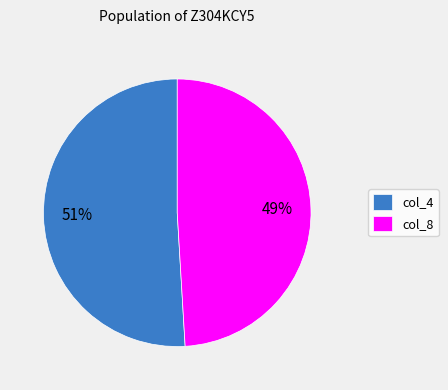

Is the sum of col_8 and col_4 greater than half?

Yes